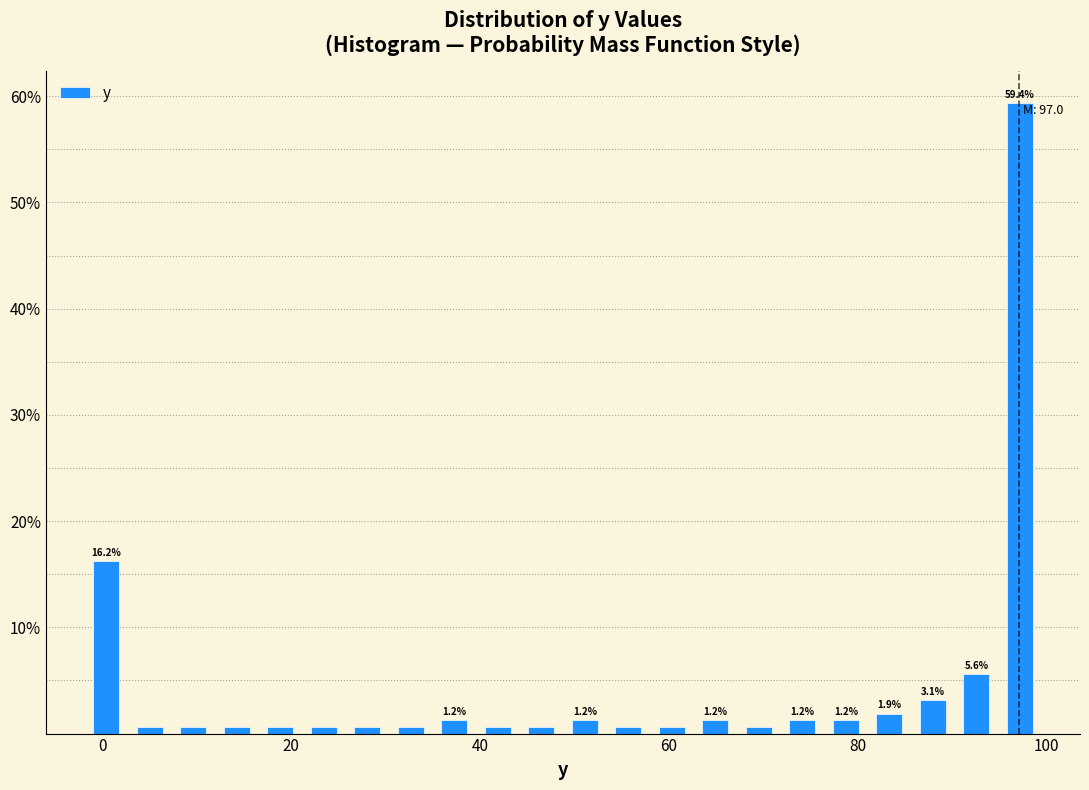

Read against the x-axis, roughly where is the centre of the tallest bar?

98